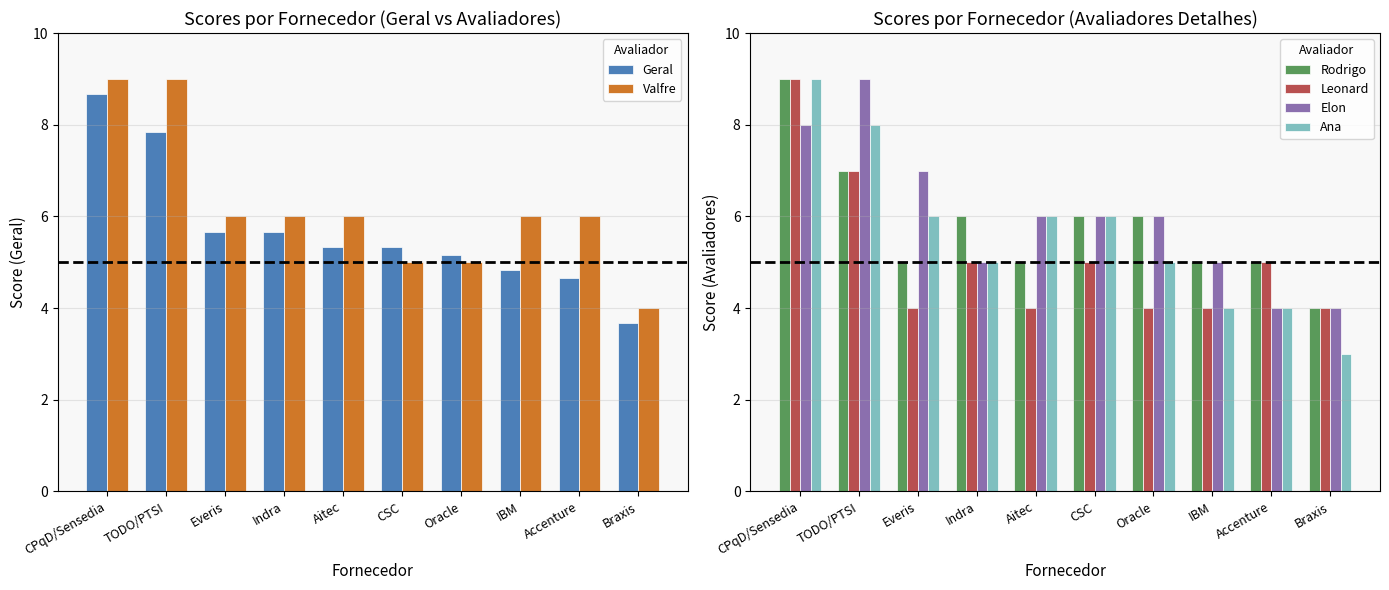

Reading left to right, transcribe all the data shown in this chart.

Geral: CPqD/Sensedia=8.7	TODO/PTSI=7.8	Everis=5.7	Indra=5.7	Aitec=5.3	CSC=5.3	Oracle=5.2	IBM=4.8	Accenture=4.7	Braxis=3.7
Valfre: CPqD/Sensedia=9.0	TODO/PTSI=9.0	Everis=6.0	Indra=6.0	Aitec=6.0	CSC=5.0	Oracle=5.0	IBM=6.0	Accenture=6.0	Braxis=4.0
Rodrigo: CPqD/Sensedia=9.0	TODO/PTSI=7.0	Everis=5.0	Indra=6.0	Aitec=5.0	CSC=6.0	Oracle=6.0	IBM=5.0	Accenture=5.0	Braxis=4.0
Leonard: CPqD/Sensedia=9.0	TODO/PTSI=7.0	Everis=4.0	Indra=5.0	Aitec=4.0	CSC=5.0	Oracle=4.0	IBM=4.0	Accenture=5.0	Braxis=4.0
Elon: CPqD/Sensedia=8.0	TODO/PTSI=9.0	Everis=7.0	Indra=5.0	Aitec=6.0	CSC=6.0	Oracle=6.0	IBM=5.0	Accenture=4.0	Braxis=4.0
Ana: CPqD/Sensedia=9.0	TODO/PTSI=8.0	Everis=6.0	Indra=5.0	Aitec=6.0	CSC=6.0	Oracle=5.0	IBM=4.0	Accenture=4.0	Braxis=3.0